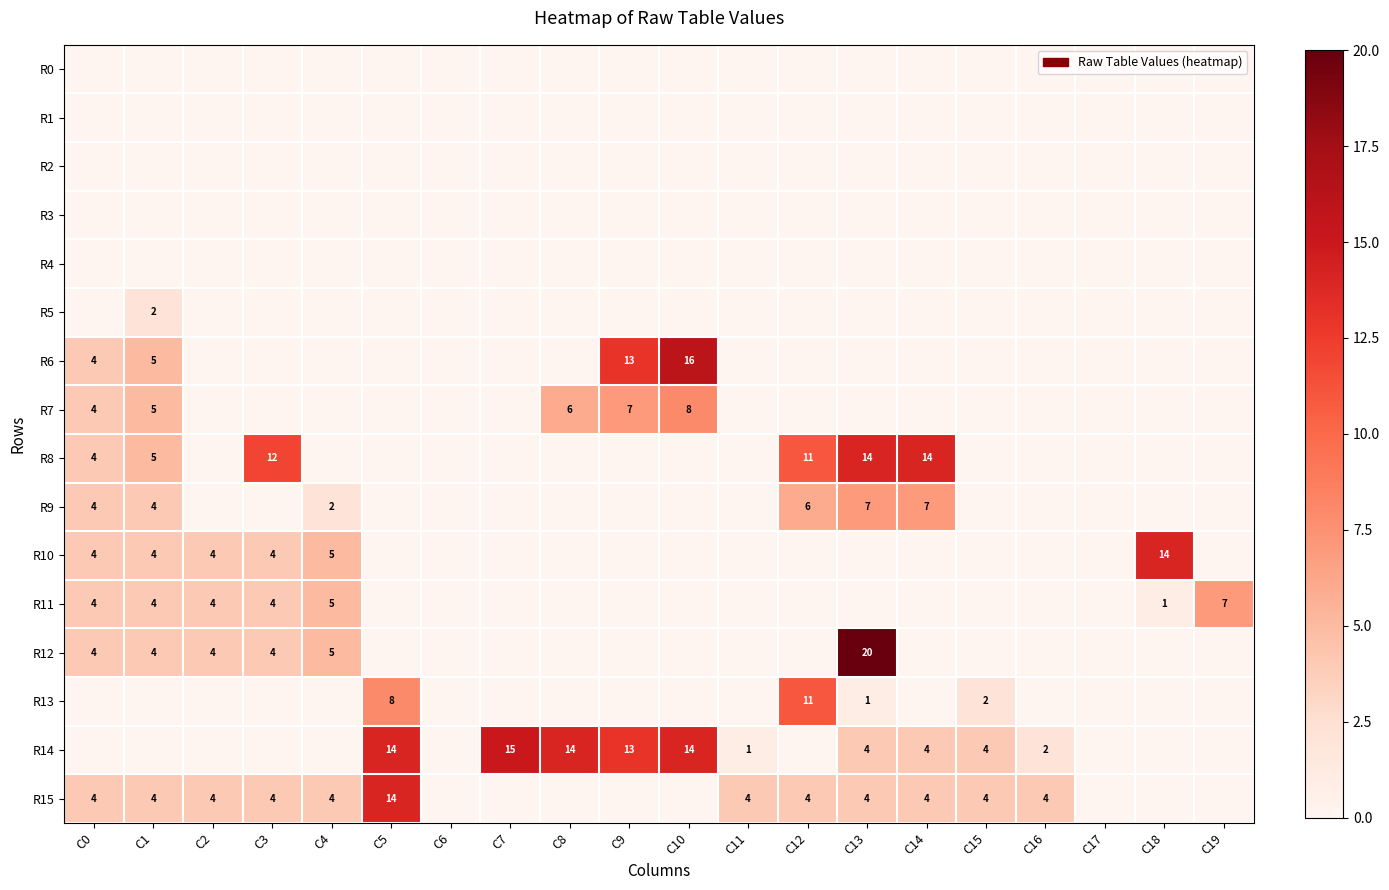

Is the value of R15 at C0 greater than the value of R6 at C9?

No